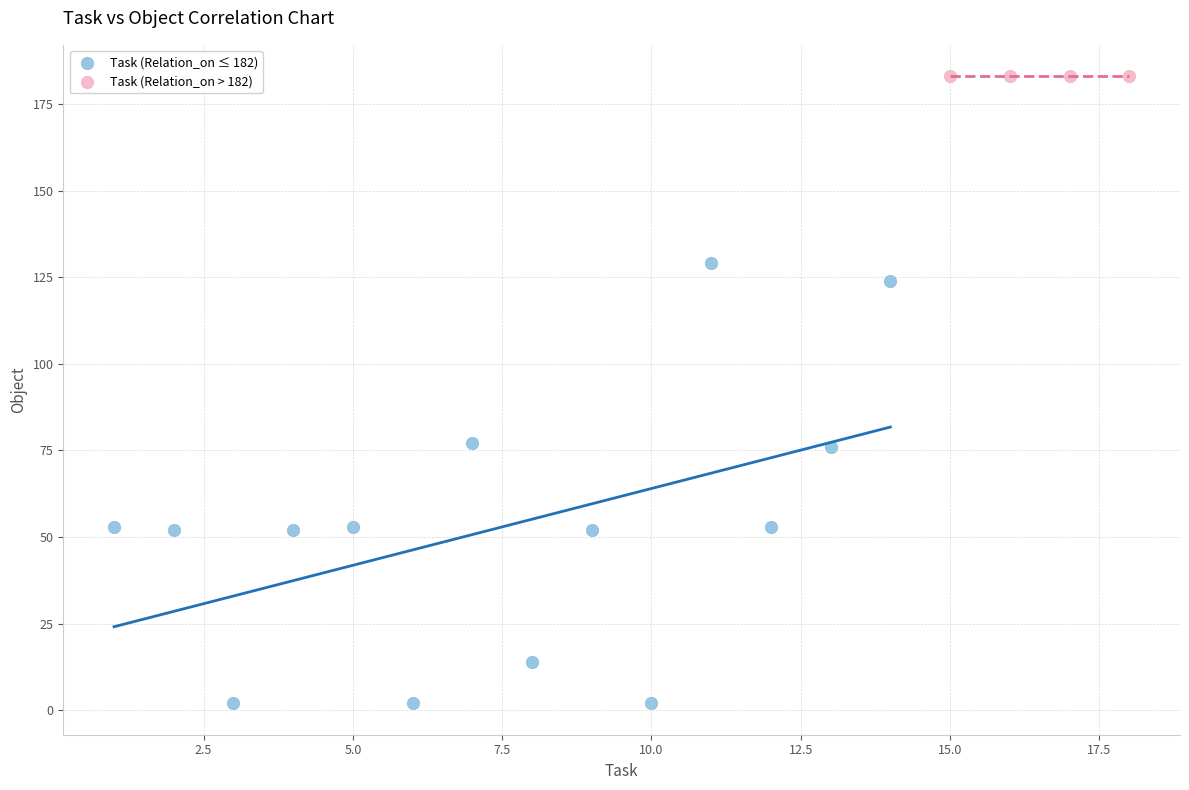

Which series reaches the minimum Y coordinate?

Task (Relation_on ≤ 182)